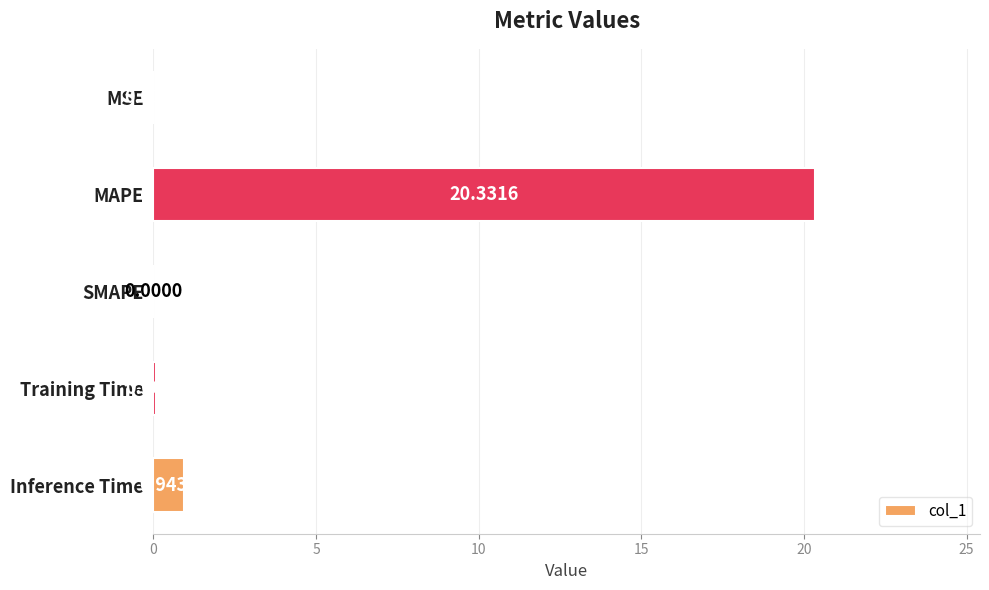

What is the average value?

4.3